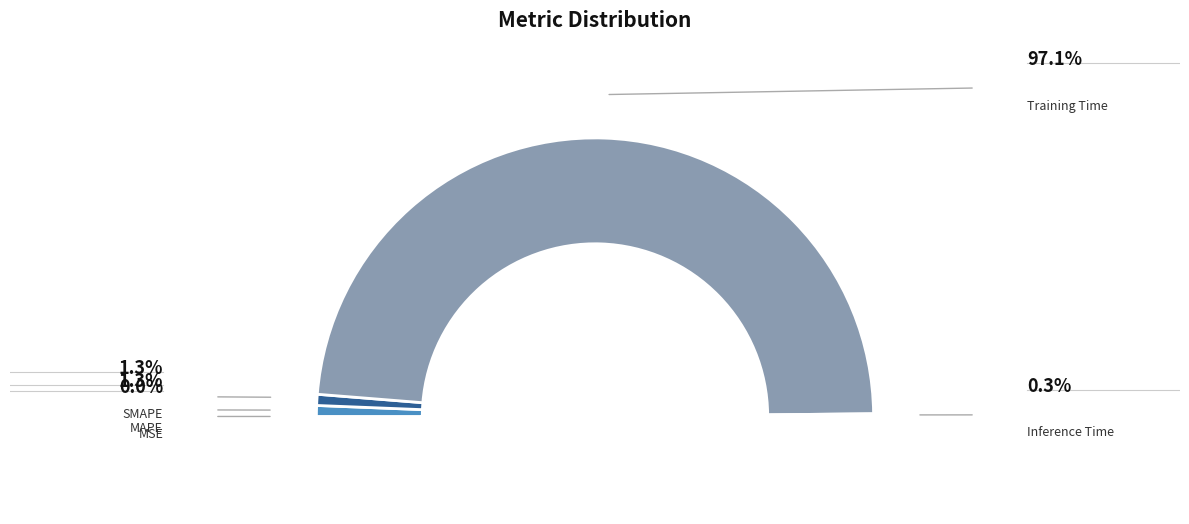

The Training Time slice represents 97% of the pie. True or false?

True